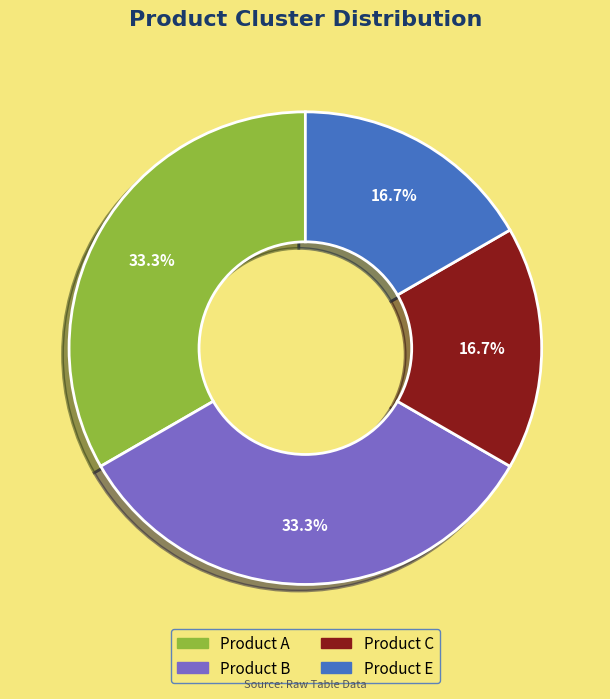

Does any single category account for the majority?

No